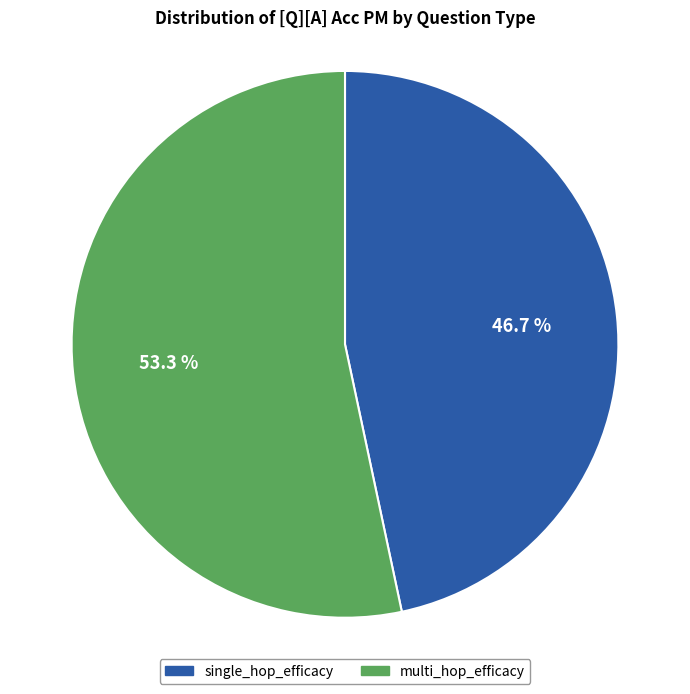

To the nearest percent, what is the combined percentage of single_hop_efficacy and multi_hop_efficacy?

100%